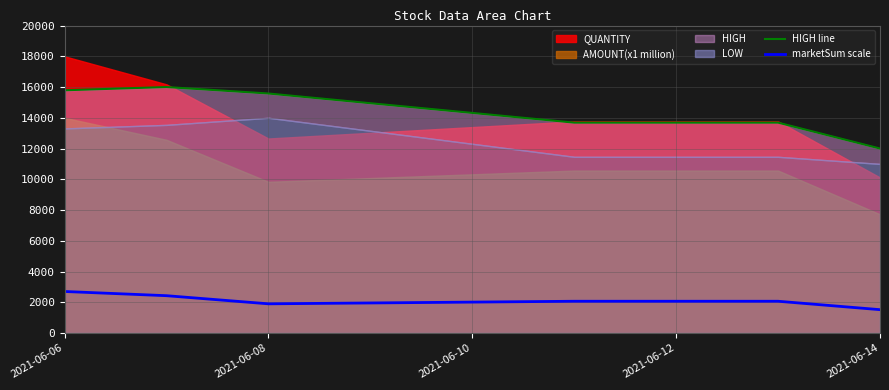

What is the highest value of the HIGH line series?

16000.0